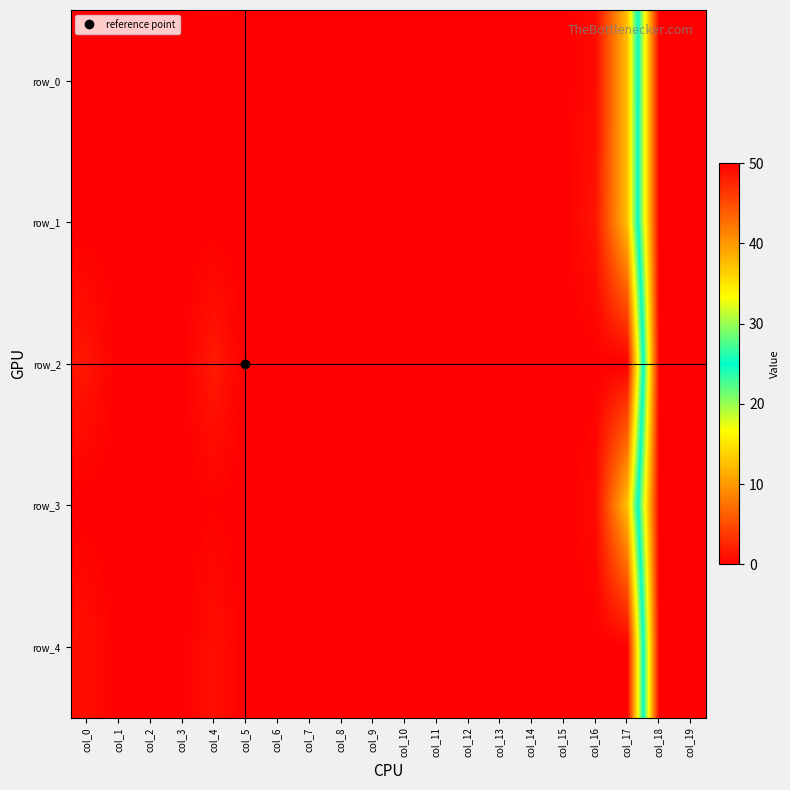

Which category has the lowest value in the row_3 series?

col_1